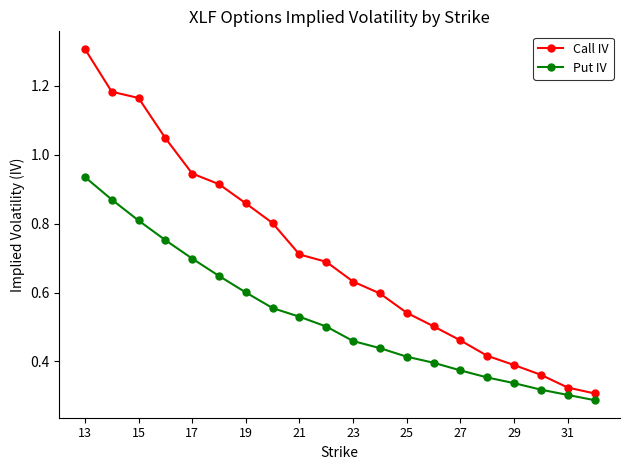

Which series has the largest range (max minus min)?

Call IV